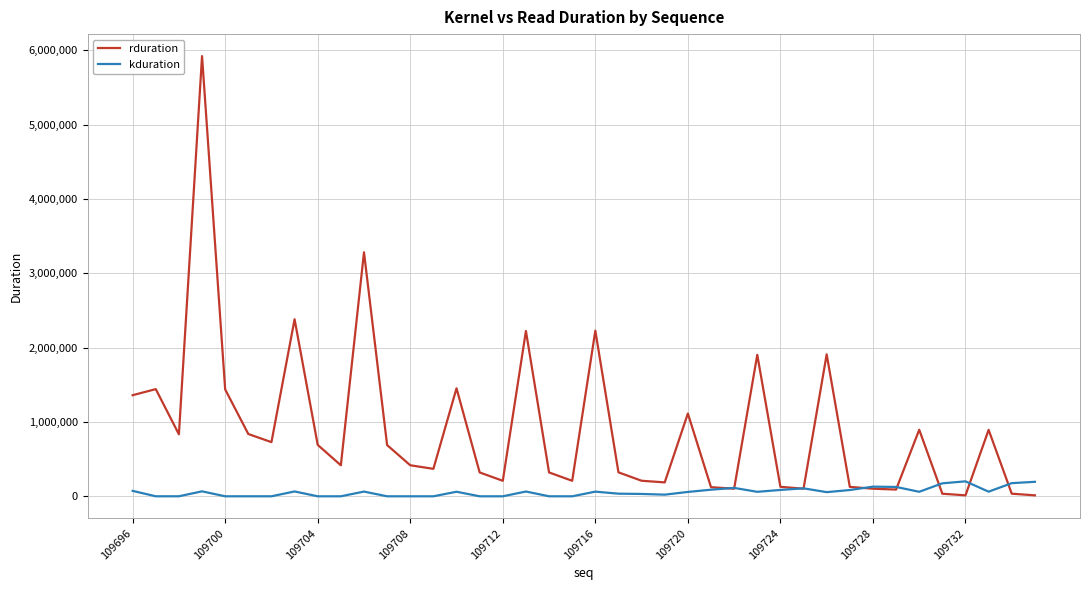

True or false: rduration and kduration intersect in this chart.

True